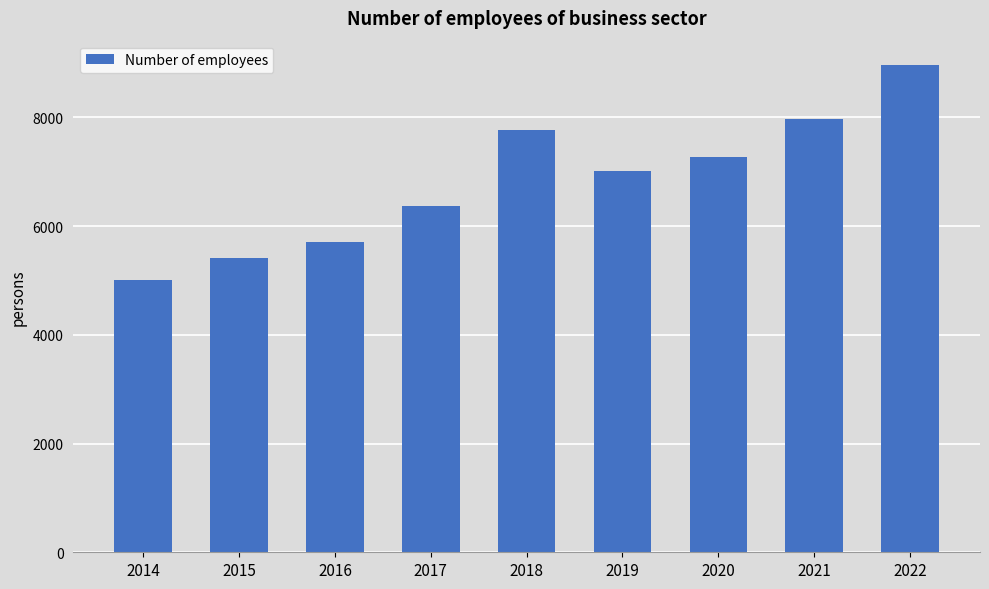

Reading right to left, list all the values displayed in this chart.

2022=8963.9	2021=7964.4	2020=7264.0	2019=7014.1	2018=7776.4	2017=6376.0	2016=5703.3	2015=5412.5	2014=5012.0